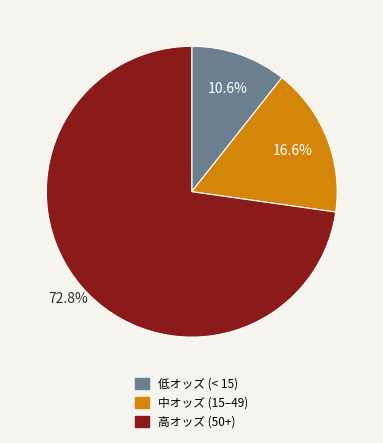

Which category accounts for the majority?

高オッズ (50+)